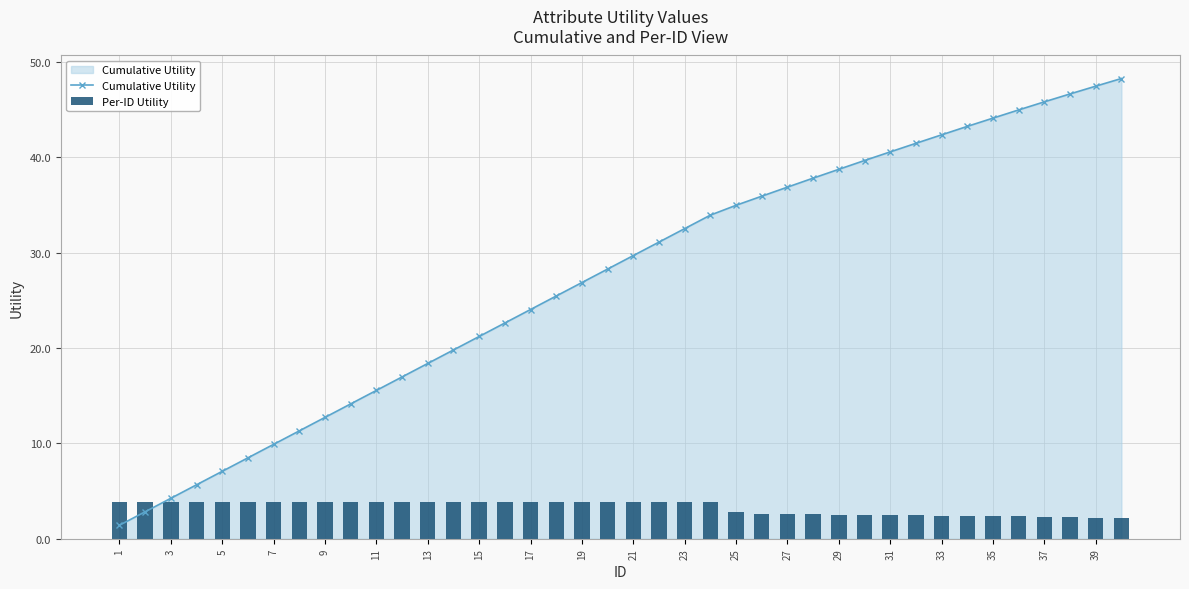

Where does the Per-ID Utility series first go above 3?

1